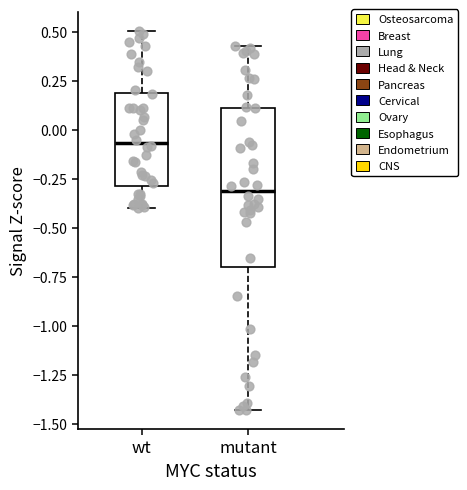

Which box's median line is the highest?

wt